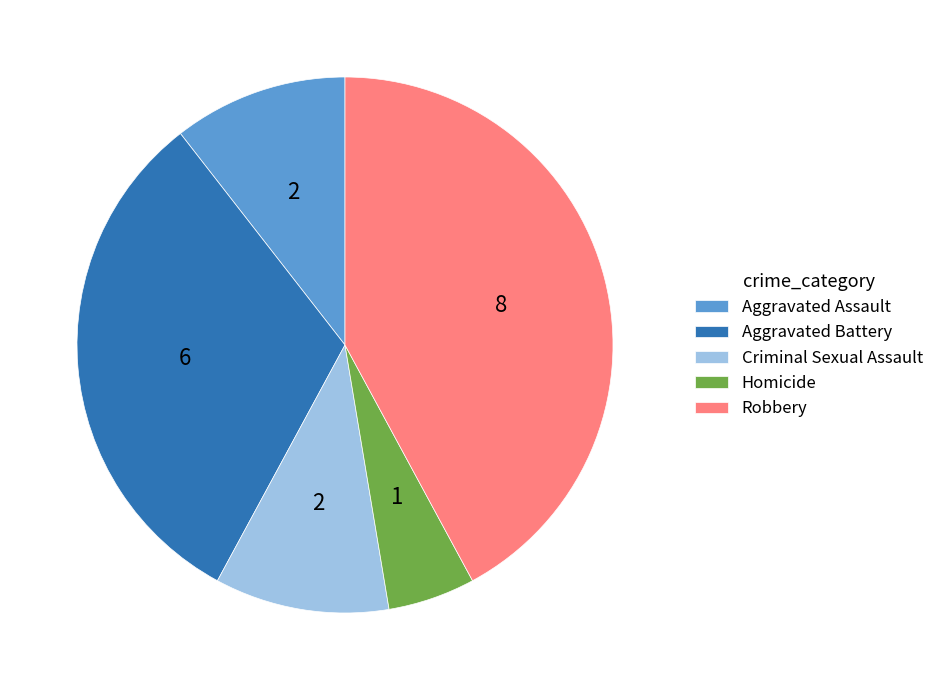

True or false: Criminal Sexual Assault accounts for 5% of the total.

False